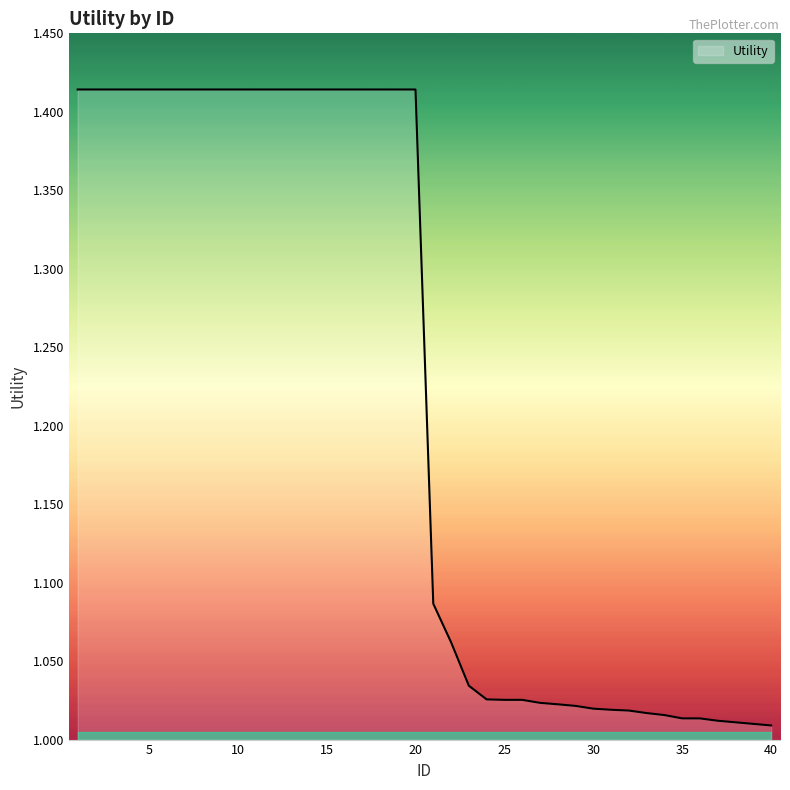

Reading left to right, transcribe all the data shown in this chart.

1.4	1.4	1.4	1.4	1.4	1.4	1.4	1.4	1.4	1.4	1.4	1.4	1.4	1.4	1.4	1.4	1.4	1.4	1.4	1.4	1.1	1.1	1.0	1.0	1.0	1.0	1.0	1.0	1.0	1.0	1.0	1.0	1.0	1.0	1.0	1.0	1.0	1.0	1.0	1.0